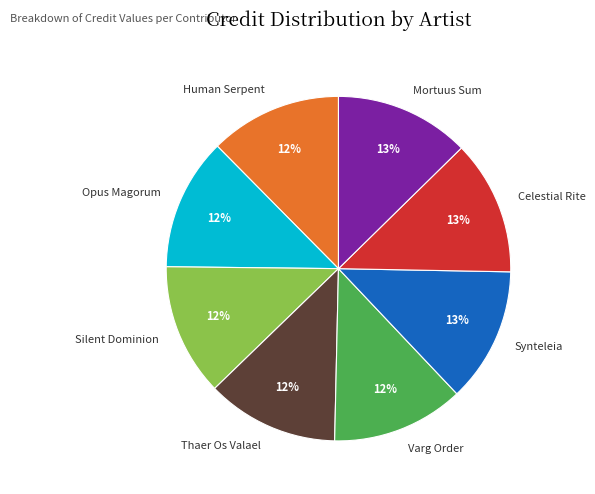

Is it true that Varg Order is 12% of the pie?

True